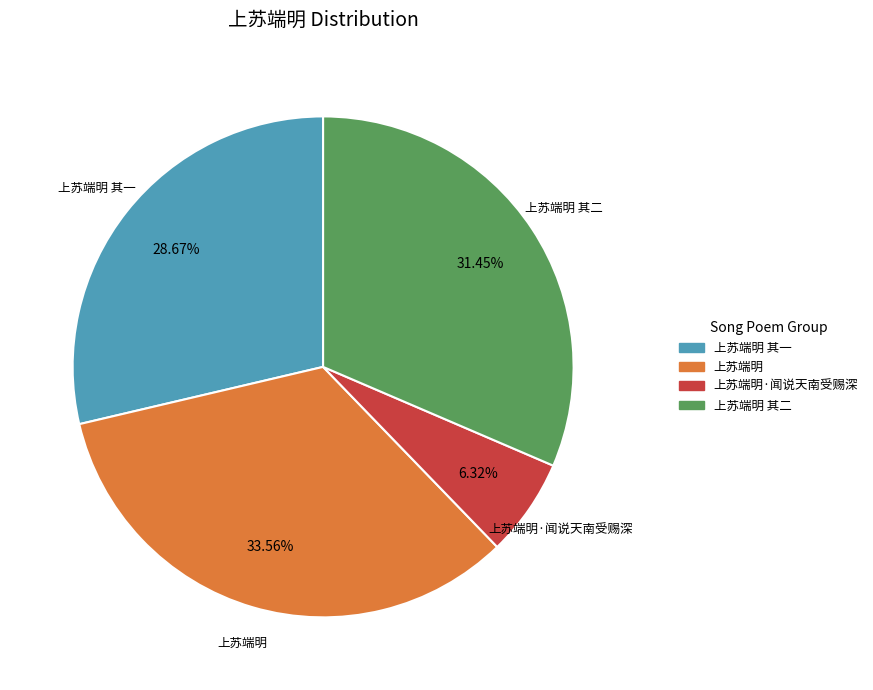

Does any single category account for the majority?

No